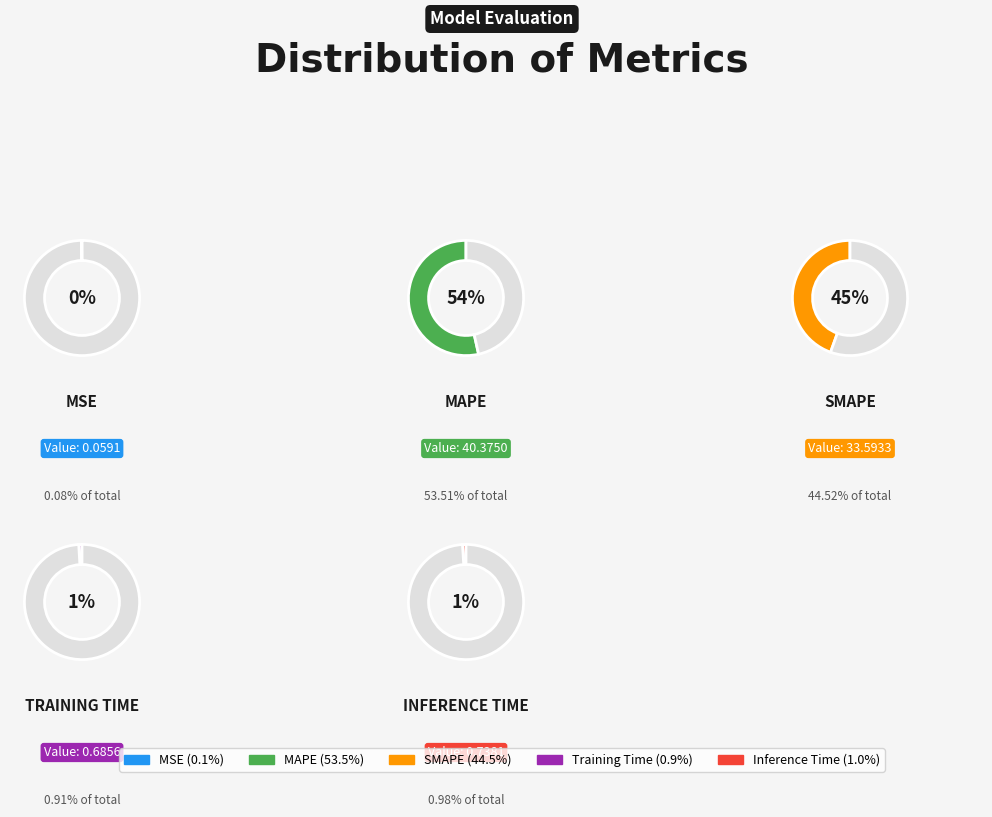

Rank the categories by value from highest to lowest.

MAPE, SMAPE, Inference Time, Training Time, MSE